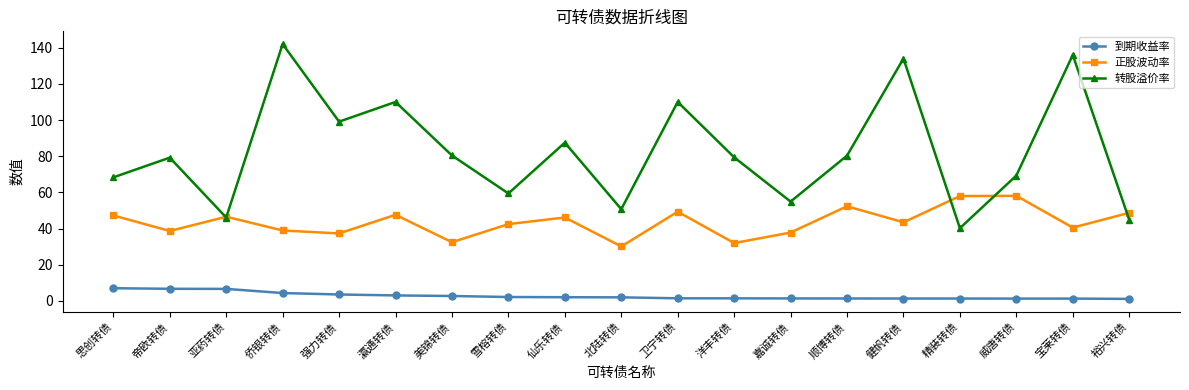

Where is the first local maximum for 转股溢价率?

帝欧转债